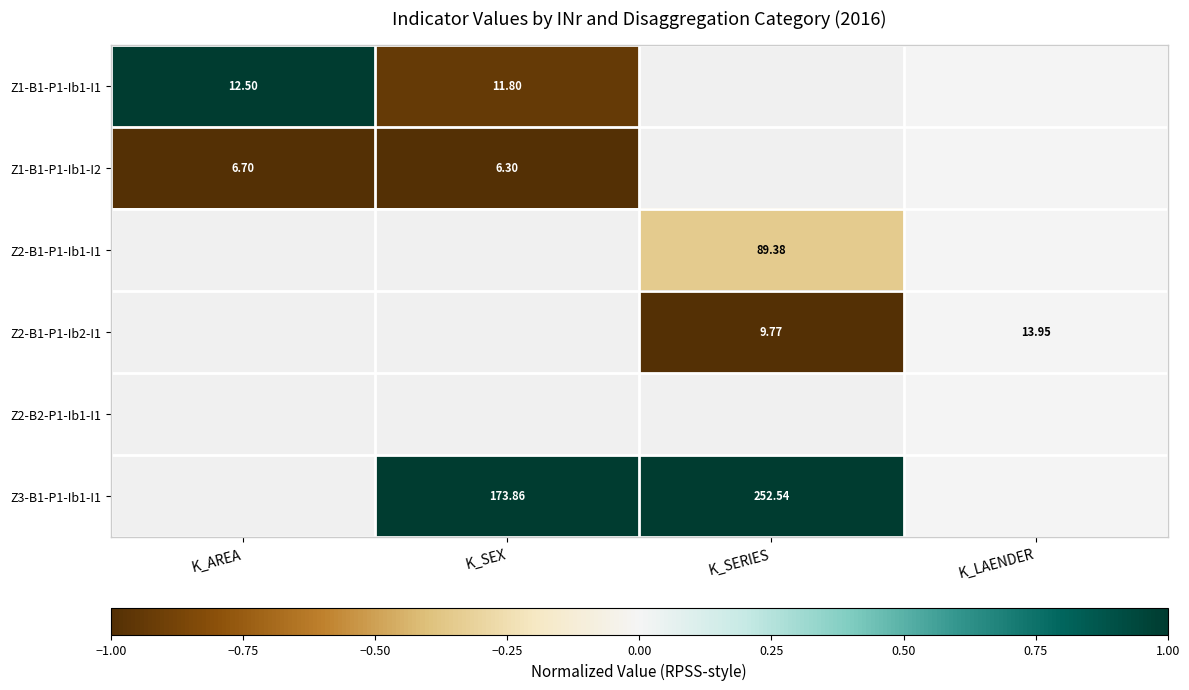

What is the spread (max minus min) of values at K_AREA?

2.0